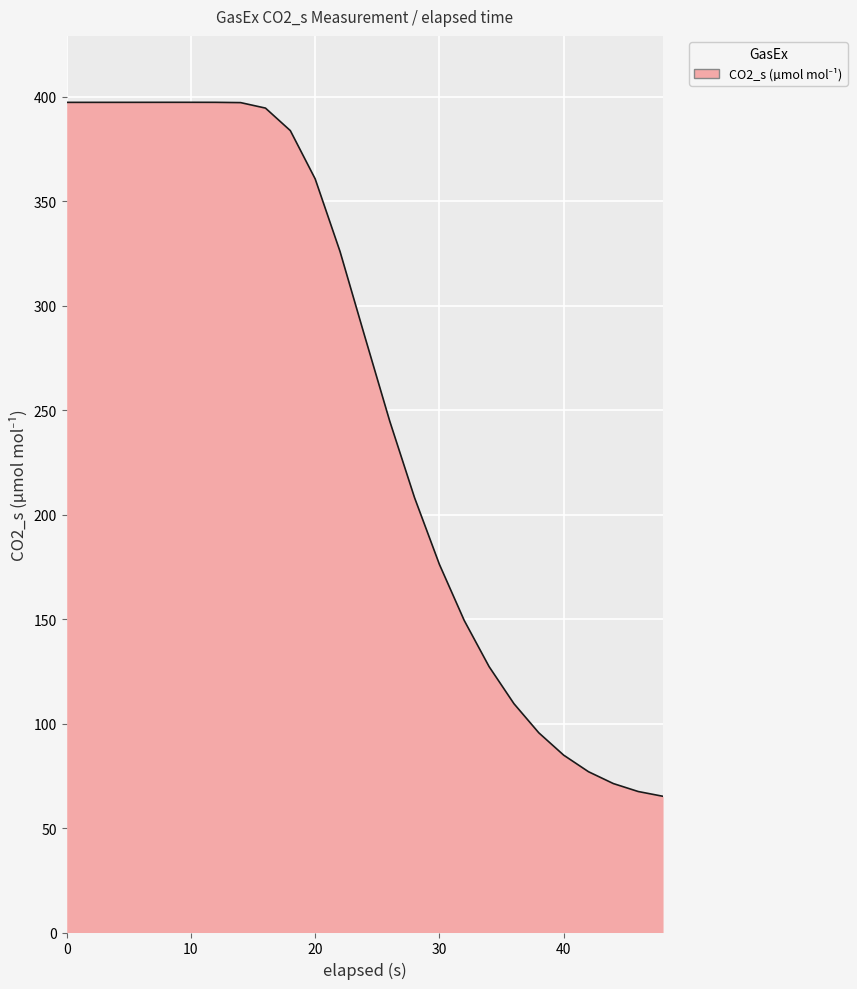

What is the smallest value displayed?

65.2